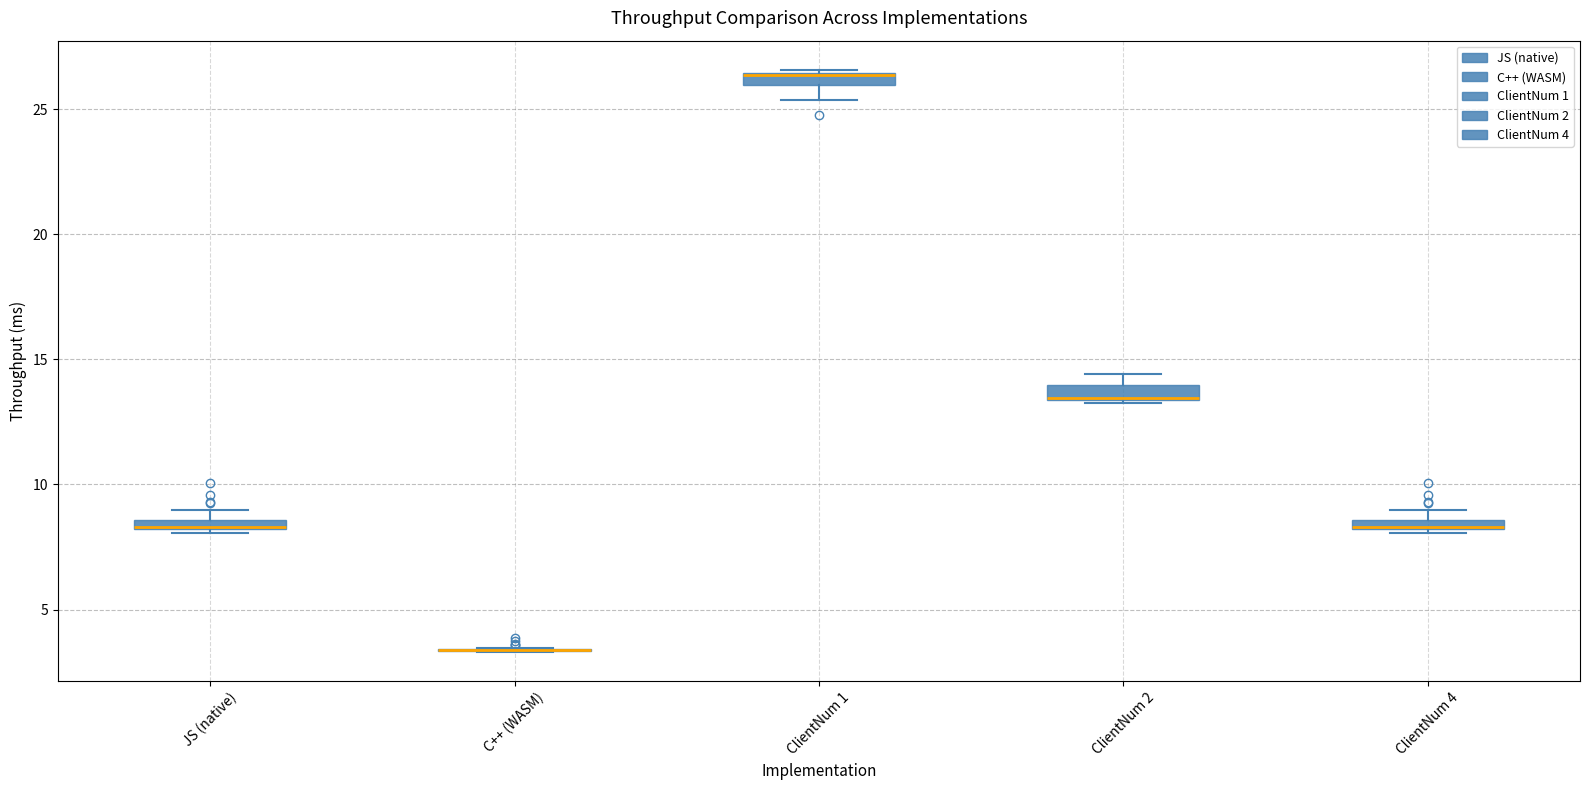

Where is the upper edge of the box for JS (native) on the y-axis? The values are not printed on the chart, so give them approximately, as read against the axis.

8.5